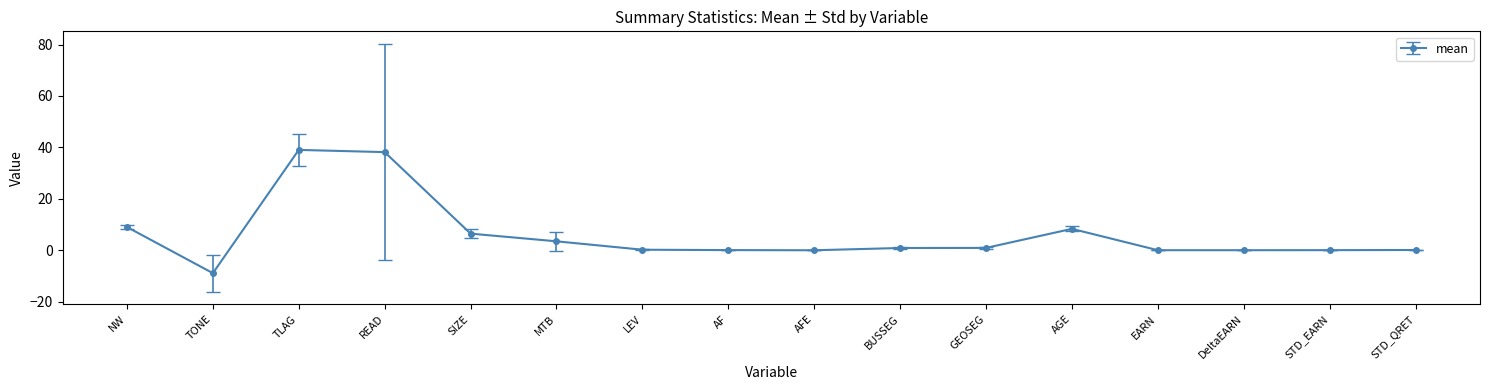

Count the number of categories in the chart.

16